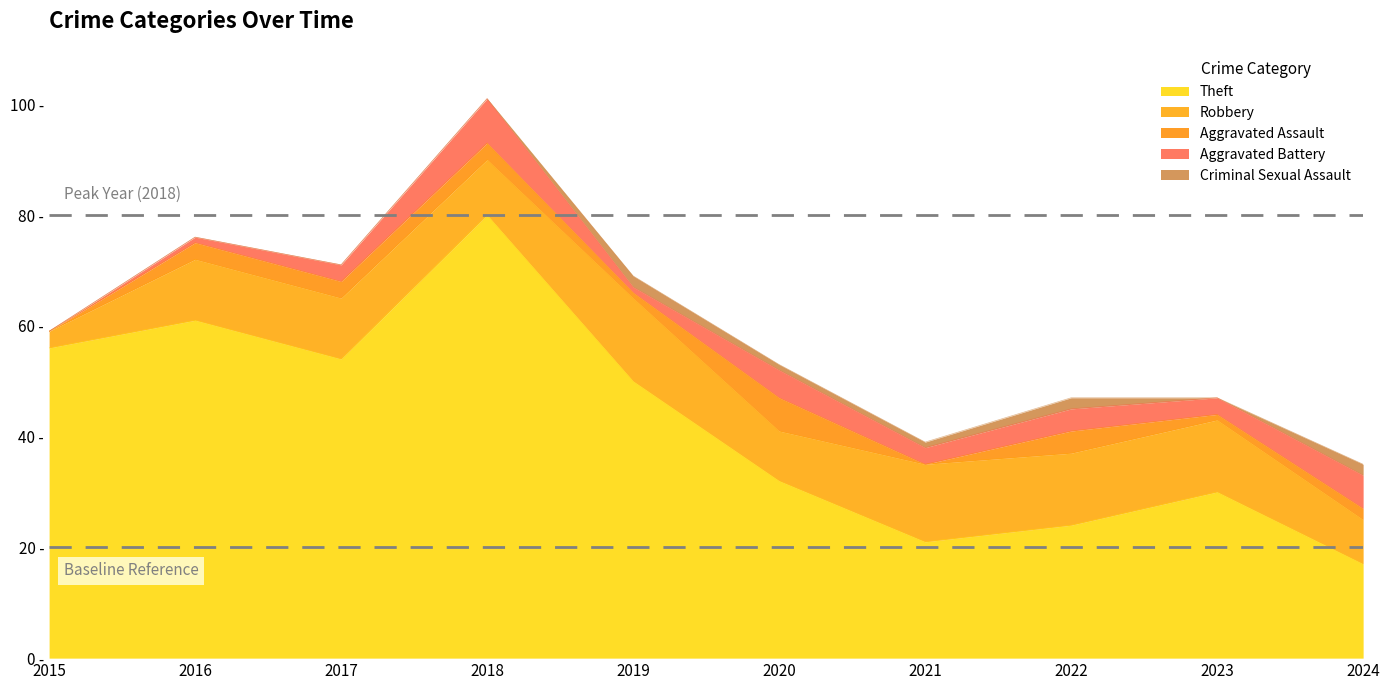

Between 2016 and 2023, which is larger?

2016